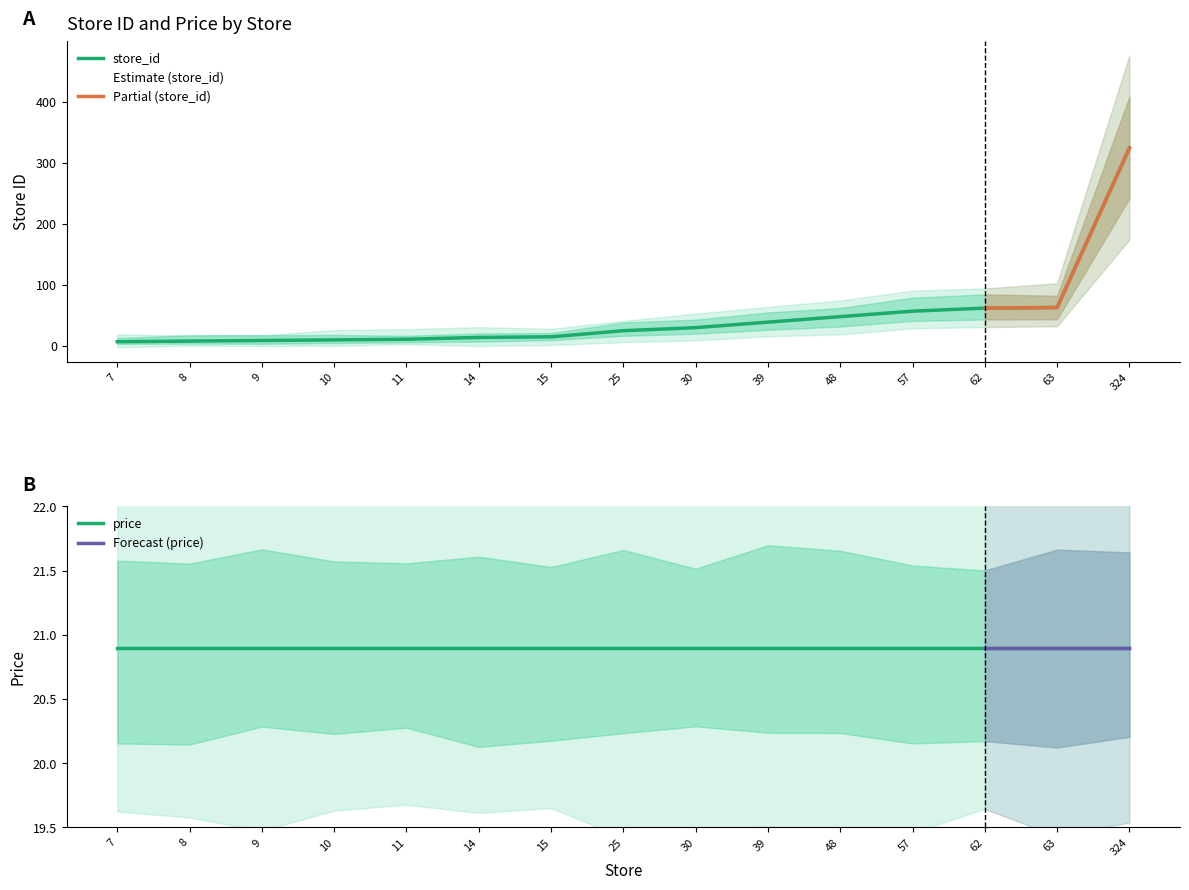

True or false: there are more than 1 points higher than both neighbors.

False